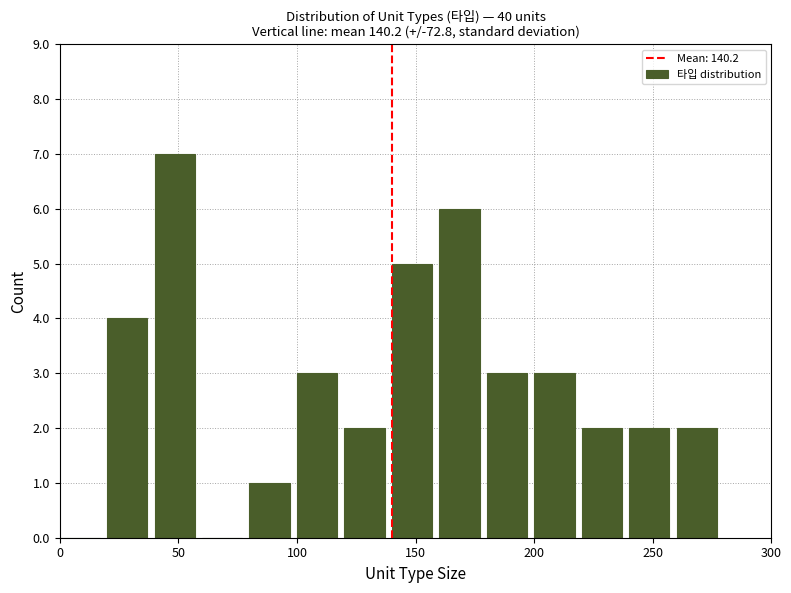

Reading left to right, list every bar in this chart as the range it spans on the x-axis followed by its height. The values are not printed on the chart, so give them approximately, as read against the axis.

0 to 20: 0
20 to 40: 4
40 to 60: 7
60 to 80: 0
80 to 100: 1
100 to 120: 3
120 to 140: 2
140 to 160: 5
160 to 180: 6
180 to 200: 3
200 to 220: 3
220 to 240: 2
240 to 260: 2
260 to 280: 2